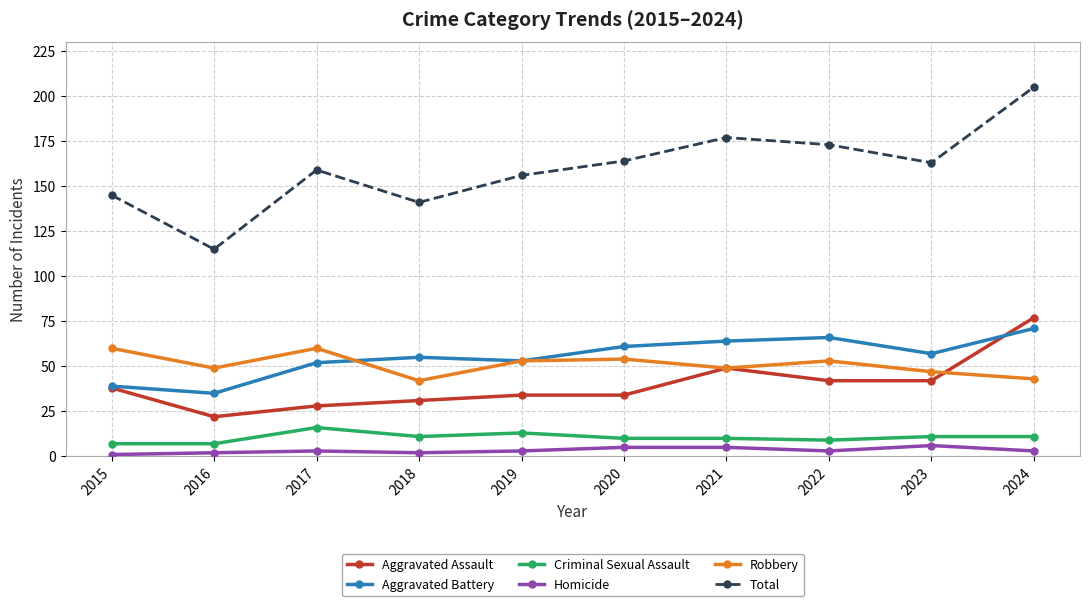

True or false: Aggravated Battery and Homicide cross at least once.

False